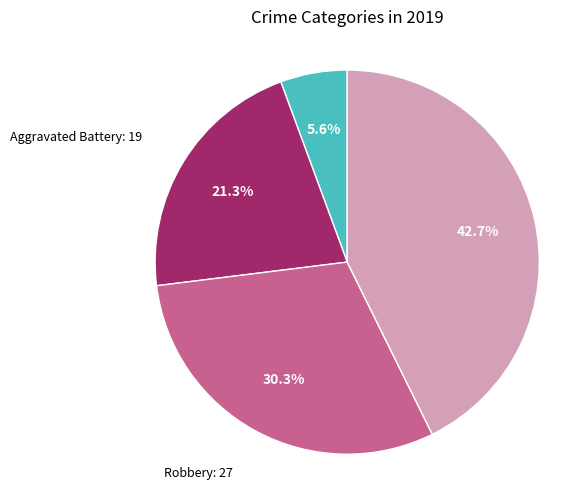

Does any single category account for the majority?

No